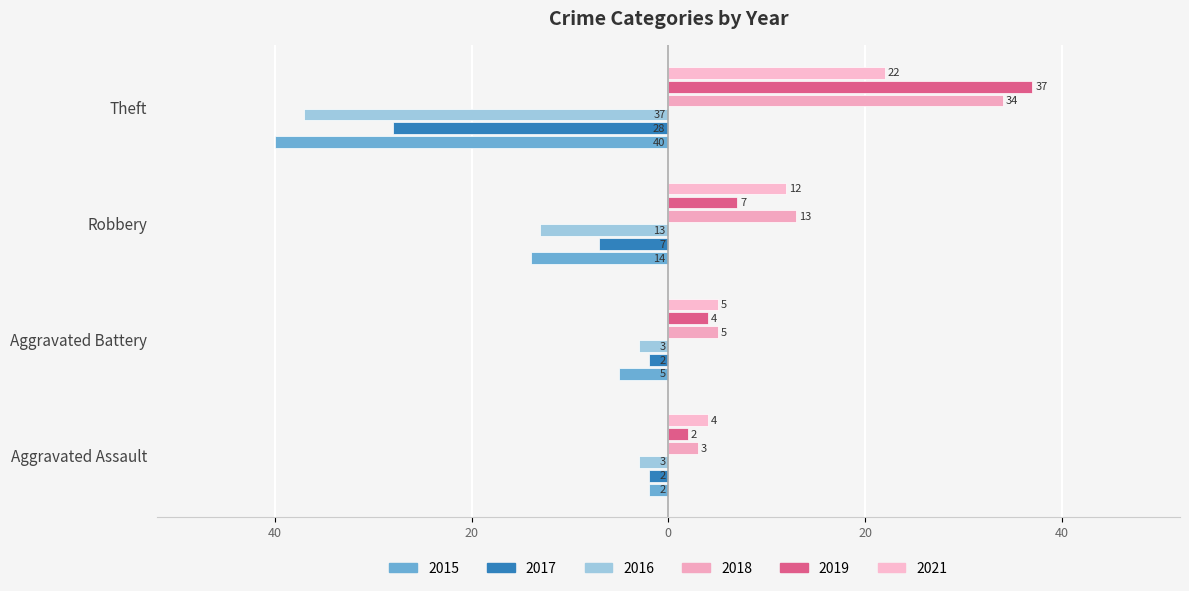

Rank the series by their maximum value, from lowest to highest.

2016, 2015, 2017, 2021, 2018, 2019